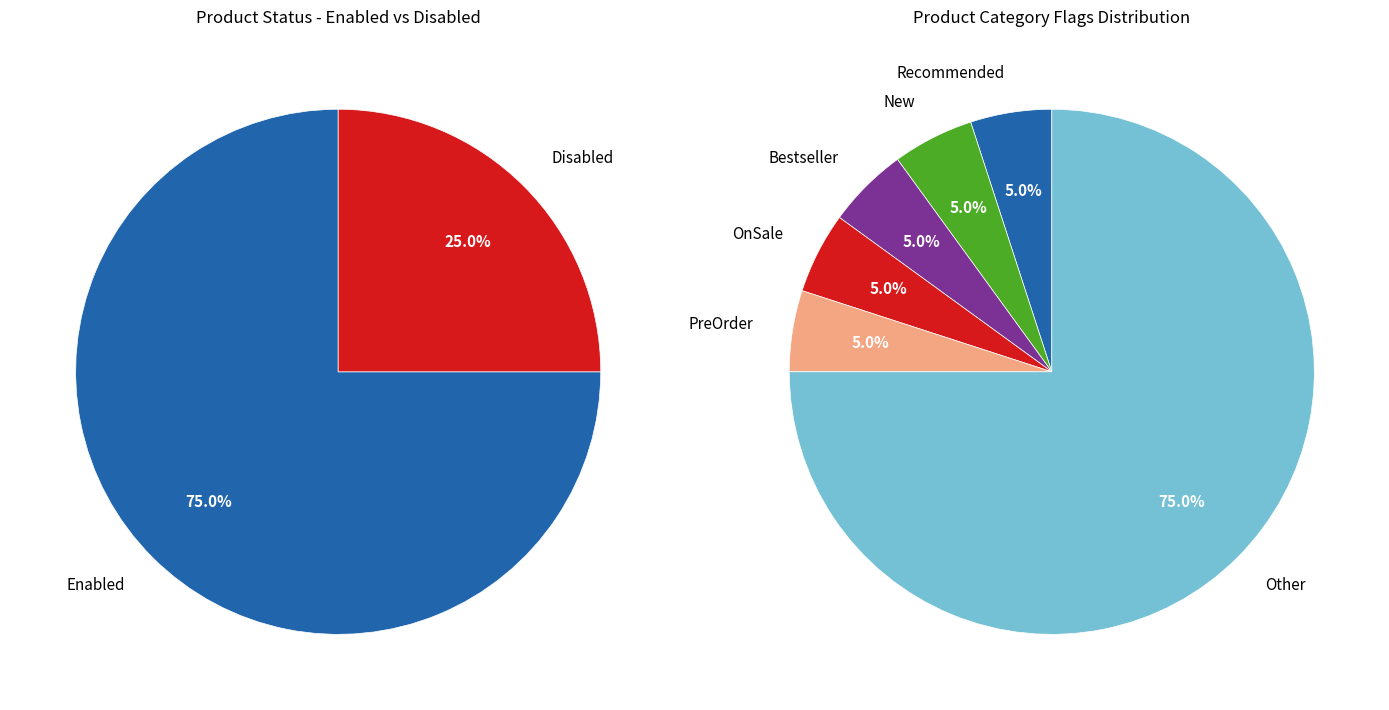

Combined, what portion of the pie is Enabled=false and Enabled=true?

100.0%